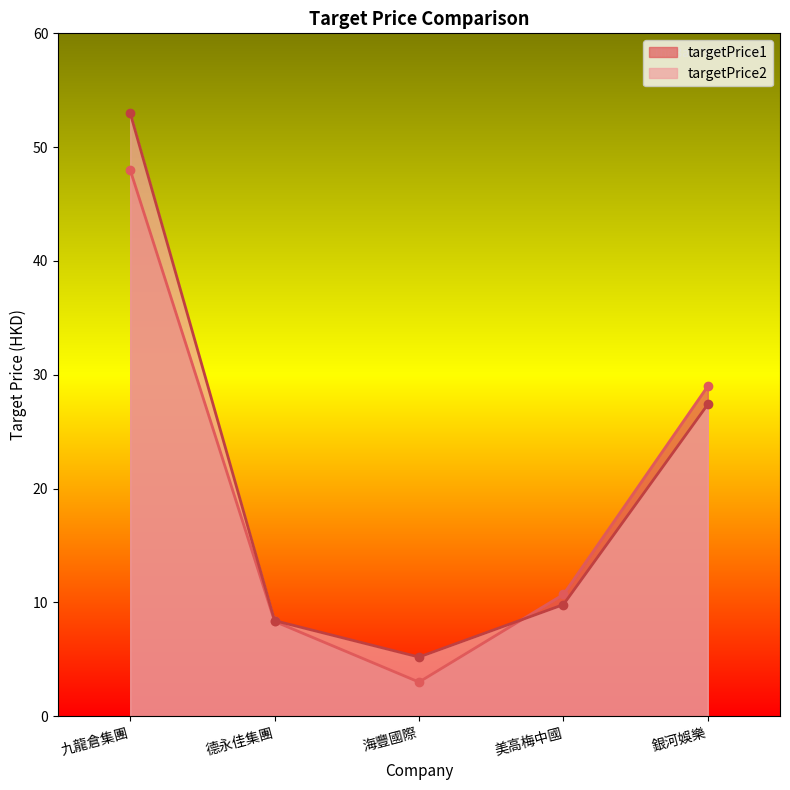

The value of targetPrice2 at 九龍倉集團 is 81.2. True or false?

False